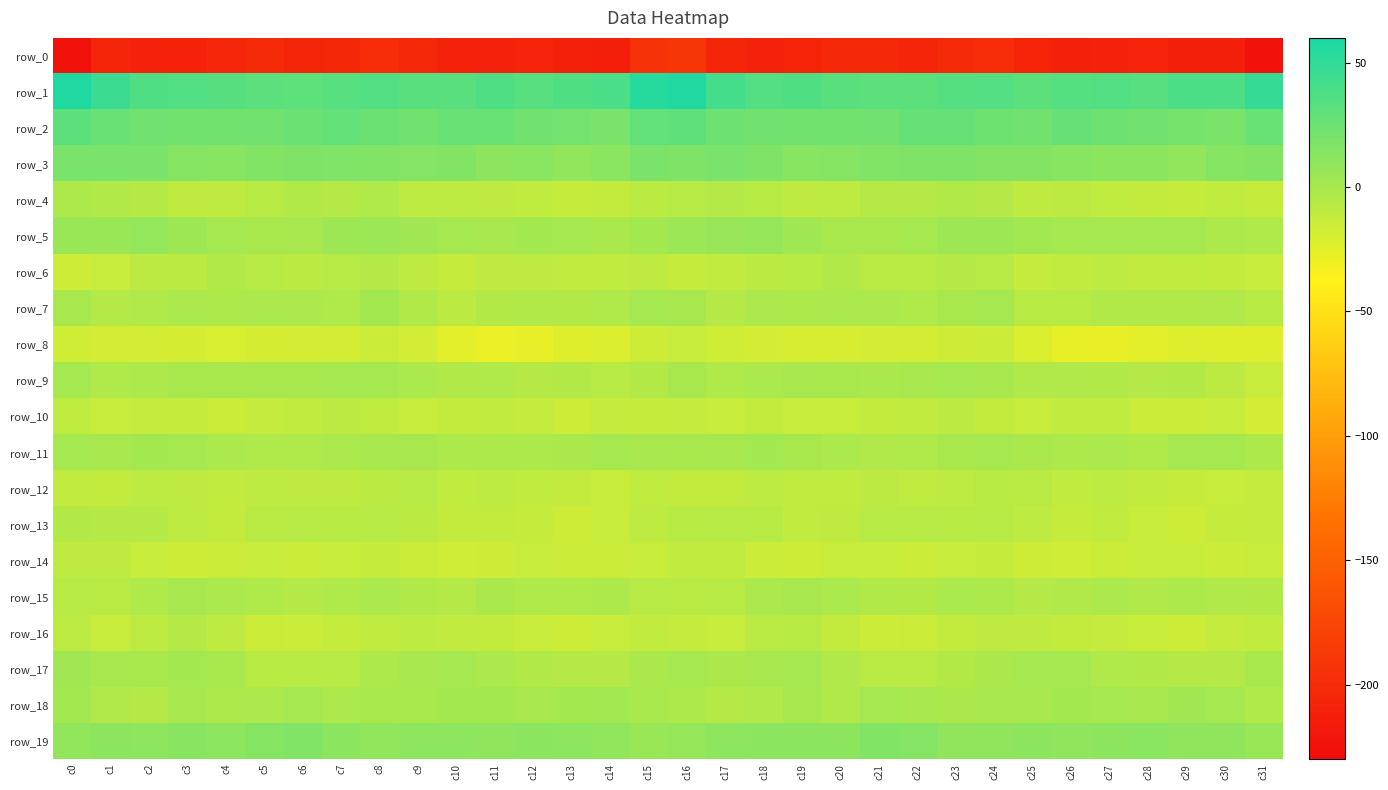

Where is row_10 nearest to the value -13?

c17